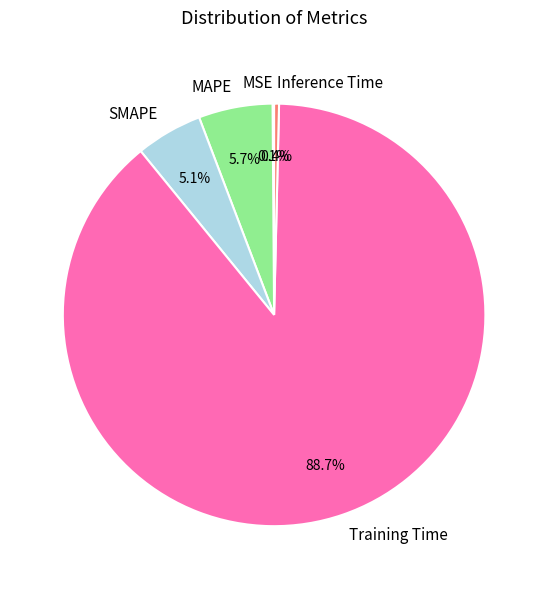

Is Training Time the majority of the pie?

Yes